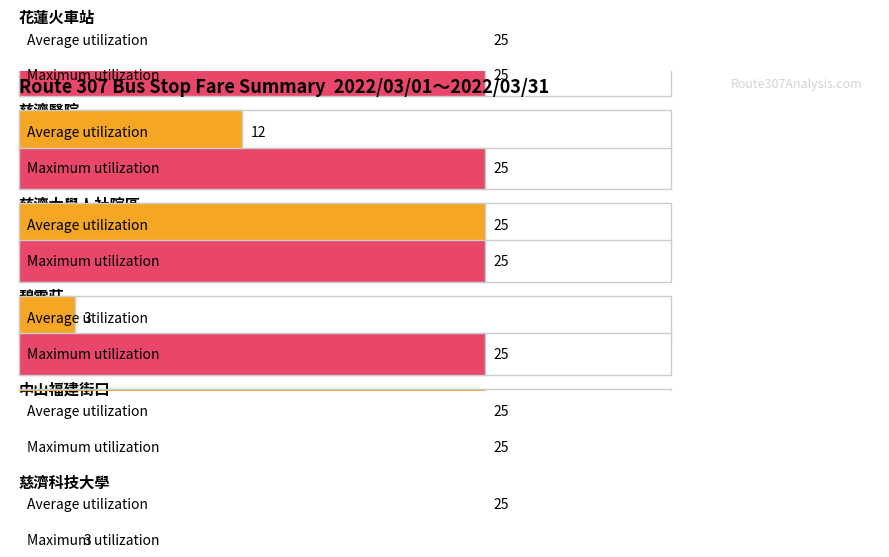

The value of Maximum utilization at 慈濟醫院 is 11. True or false?

False